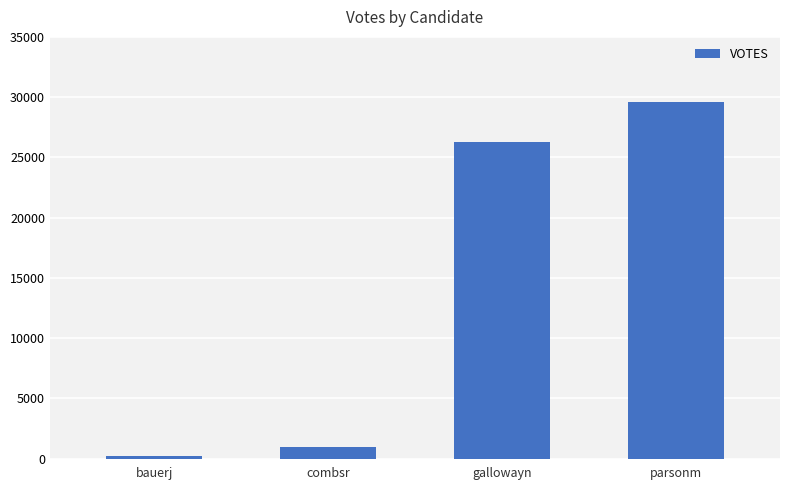

The value at parsonm is 29616. True or false?

True